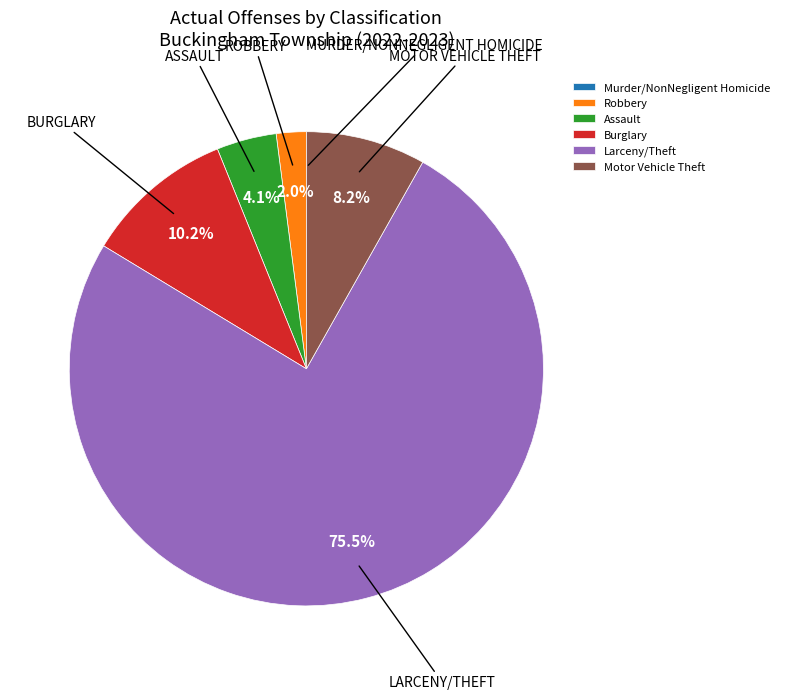

Is the sum of Robbery and Burglary greater than half?

No